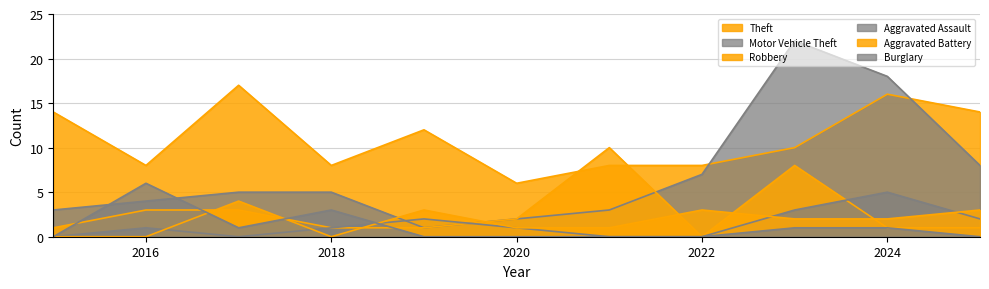

What is the total value across all series at 2022?

18